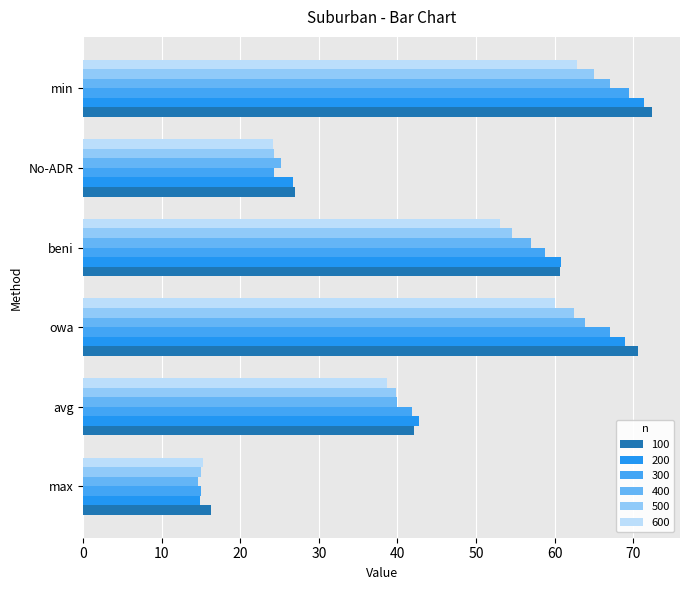

How many distinct data groups are displayed?

6